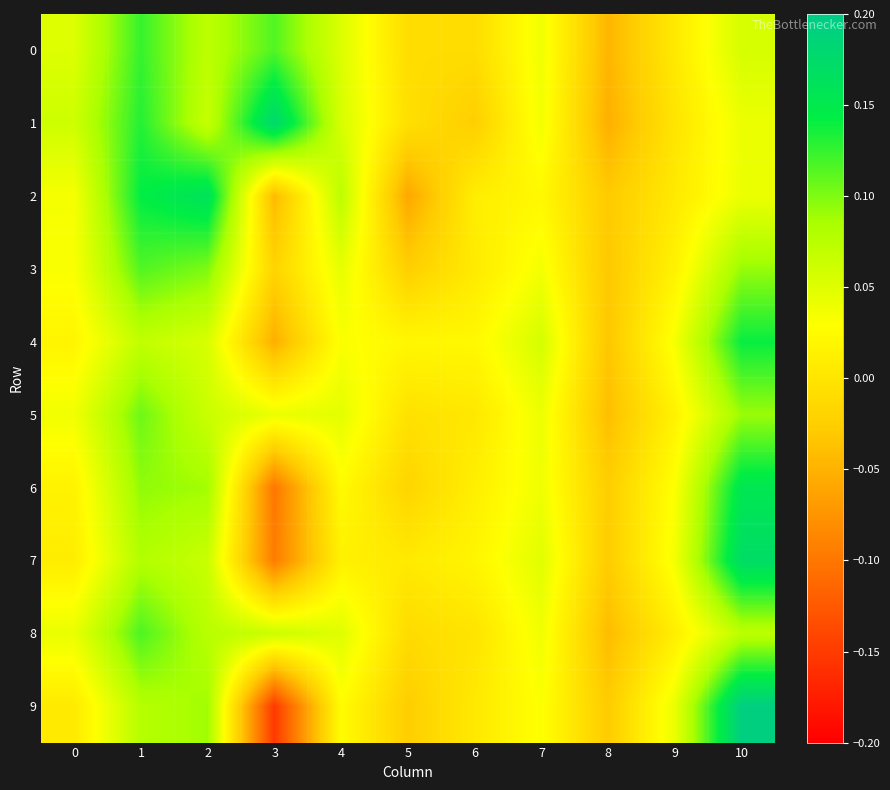

At how many categories does at least one series exceed 0?

10